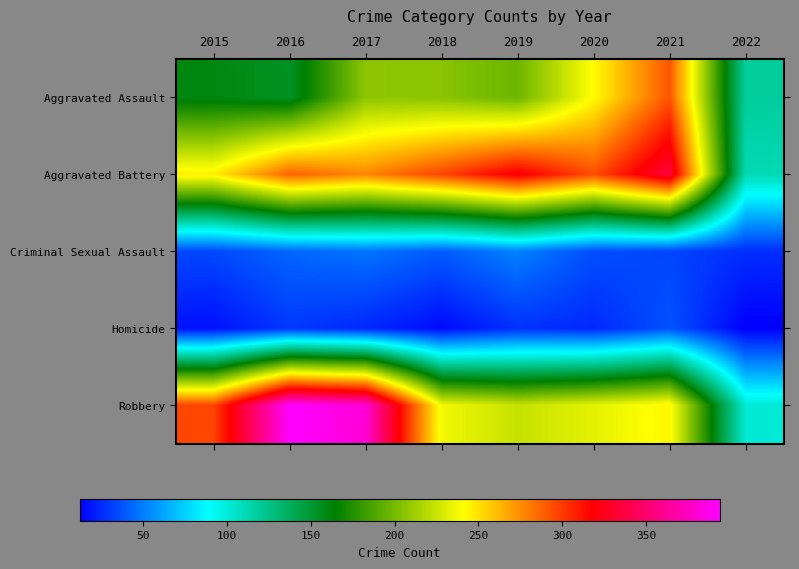

Reading right to left, list all the values displayed in this chart.

Aggravated Assault: 2022=118	2021=292	2020=242	2019=197	2018=206	2017=207	2016=154	2015=160
Aggravated Battery: 2022=111	2021=336	2020=294	2019=321	2018=297	2017=277	2016=288	2015=246
Criminal Sexual Assault: 2022=26	2021=33	2020=36	2019=51	2018=40	2017=47	2016=43	2015=34
Homicide: 2022=12	2021=37	2020=24	2019=27	2018=15	2017=24	2016=29	2015=17
Robbery: 2022=101	2021=244	2020=233	2019=224	2018=237	2017=381	2016=394	2015=297